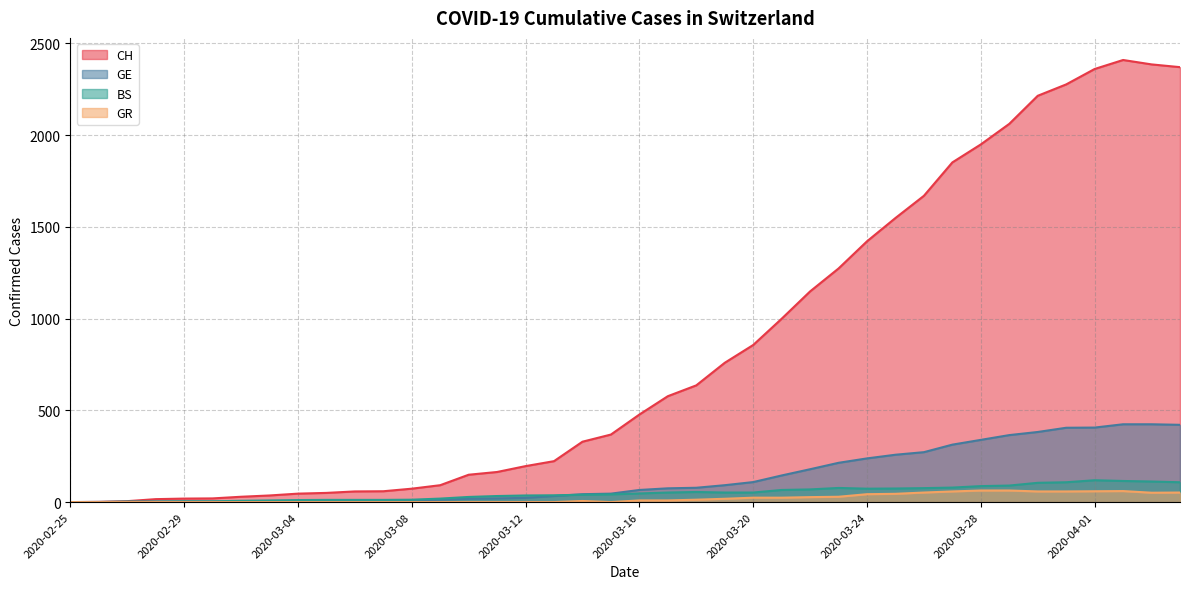

What is the sum of all GR values?

821